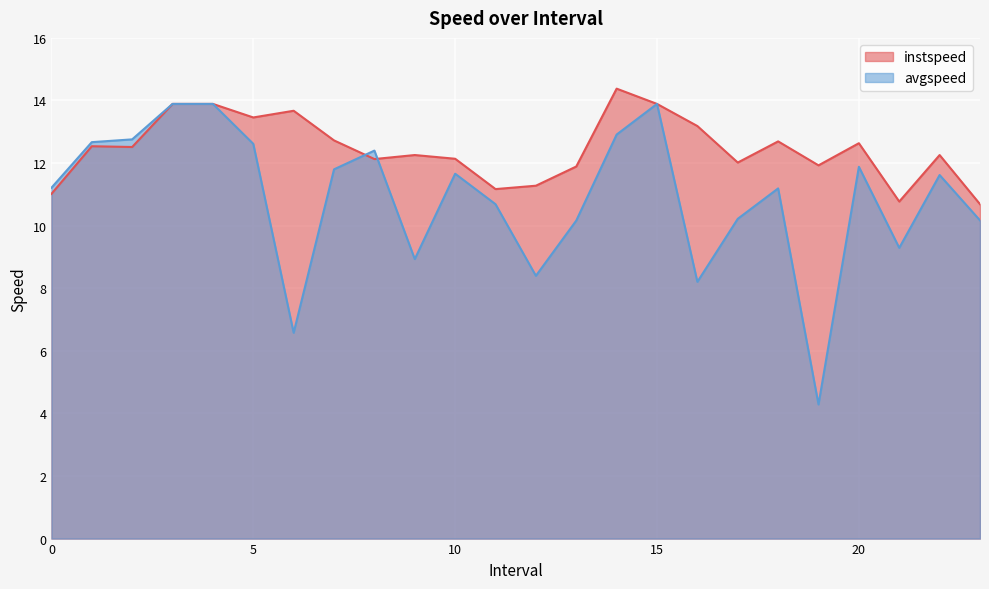

Is the value of instspeed at 17 greater than the value of avgspeed at 13?

Yes